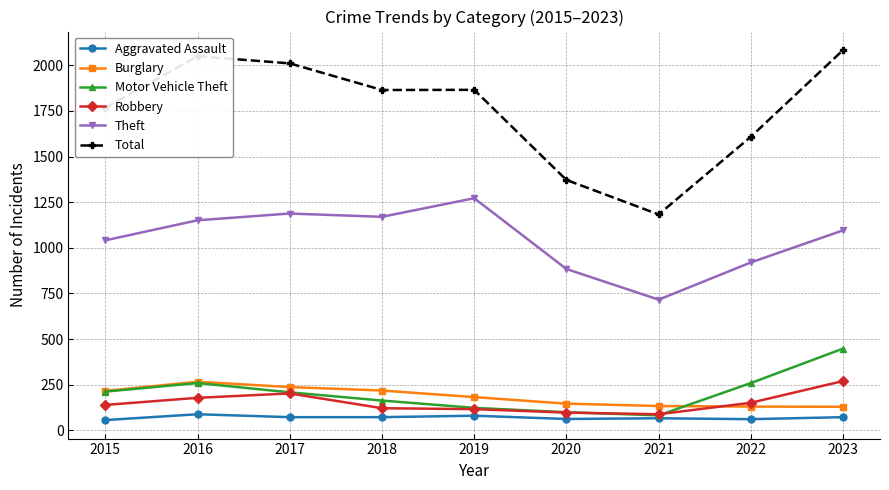

What is the value of the Total point at the 1st from the left?

1768